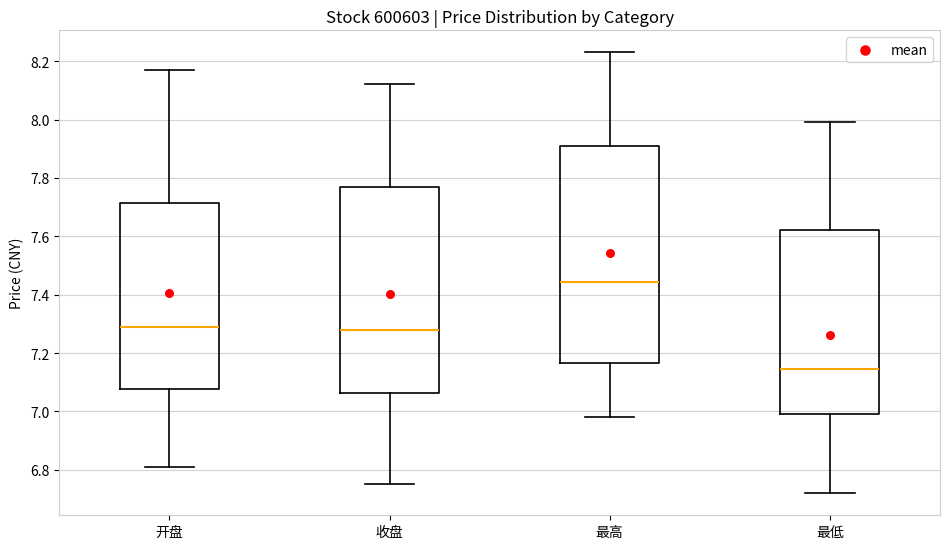

Reading left to right, transcribe this box plot: for each box, give where its median line is, the range the box spans, and where its two whiskers end, as read against the y-axis. The values are not printed on the chart, so give them approximately, as read against the axis.

开盘: median 7.30, box 7.08 to 7.72, whiskers 6.82 to 8.18
收盘: median 7.28, box 7.06 to 7.78, whiskers 6.76 to 8.12
最高: median 7.44, box 7.16 to 7.92, whiskers 6.98 to 8.24
最低: median 7.14, box 7.00 to 7.62, whiskers 6.72 to 8.00